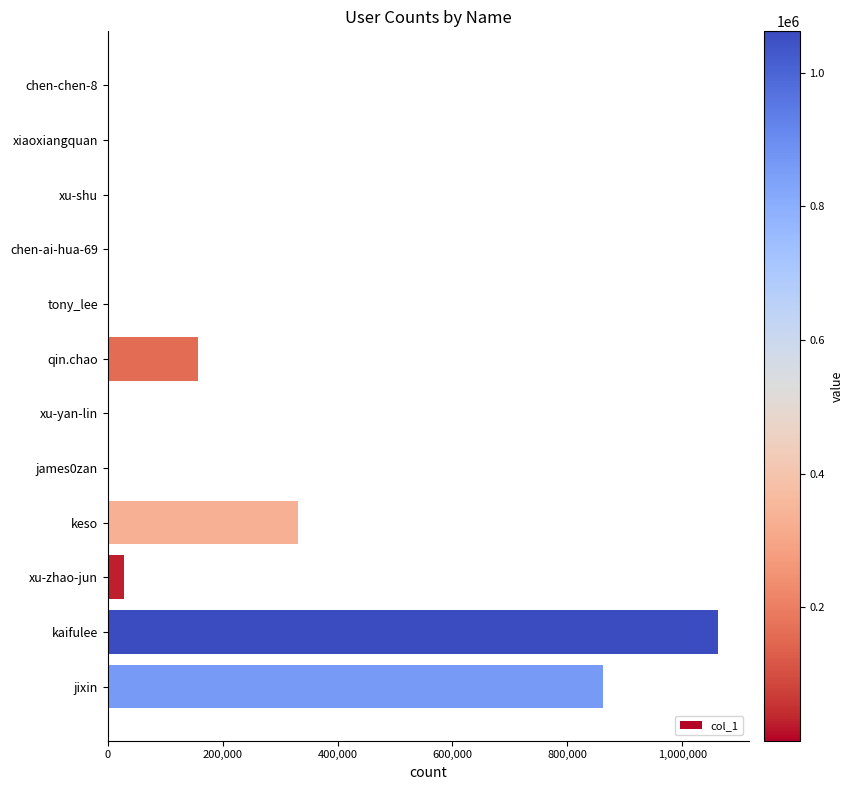

Is it true that the value at qin.chao is 227489?

False